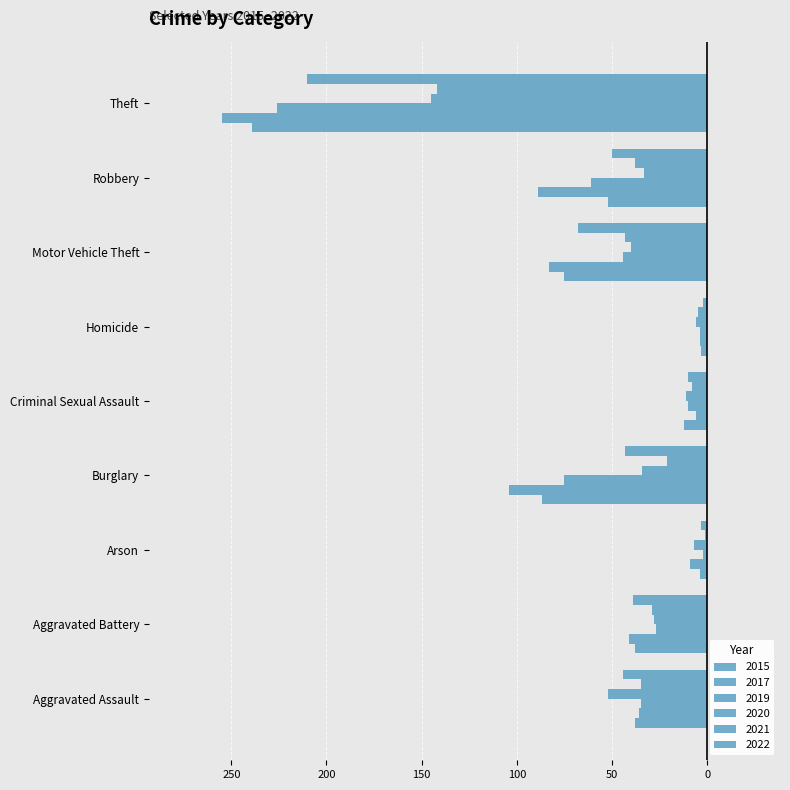

The value of 2017 at Criminal Sexual Assault is -10. True or false?

False